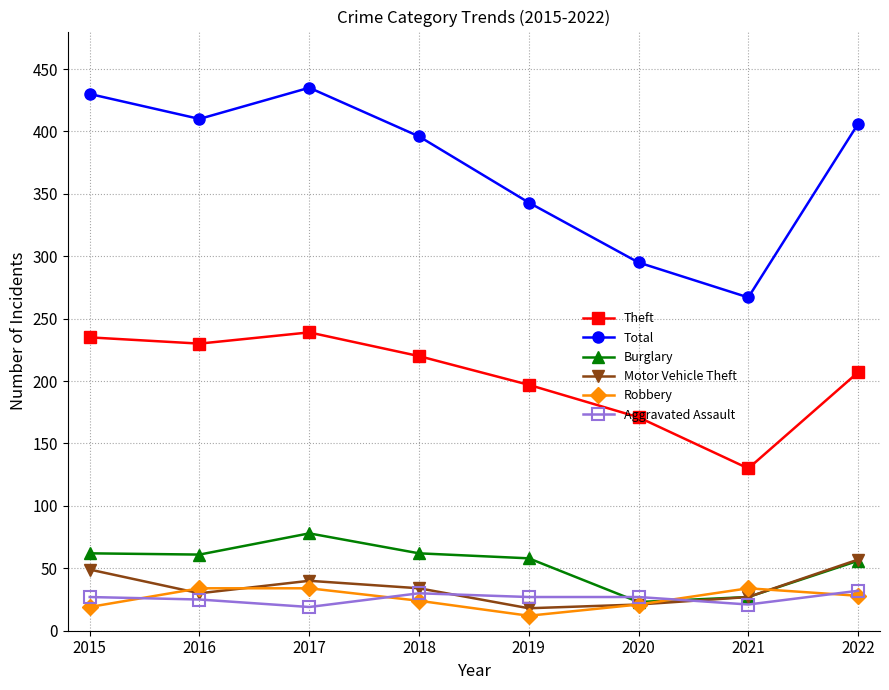

What is the value of the Motor Vehicle Theft point at the 5th from the left?

18